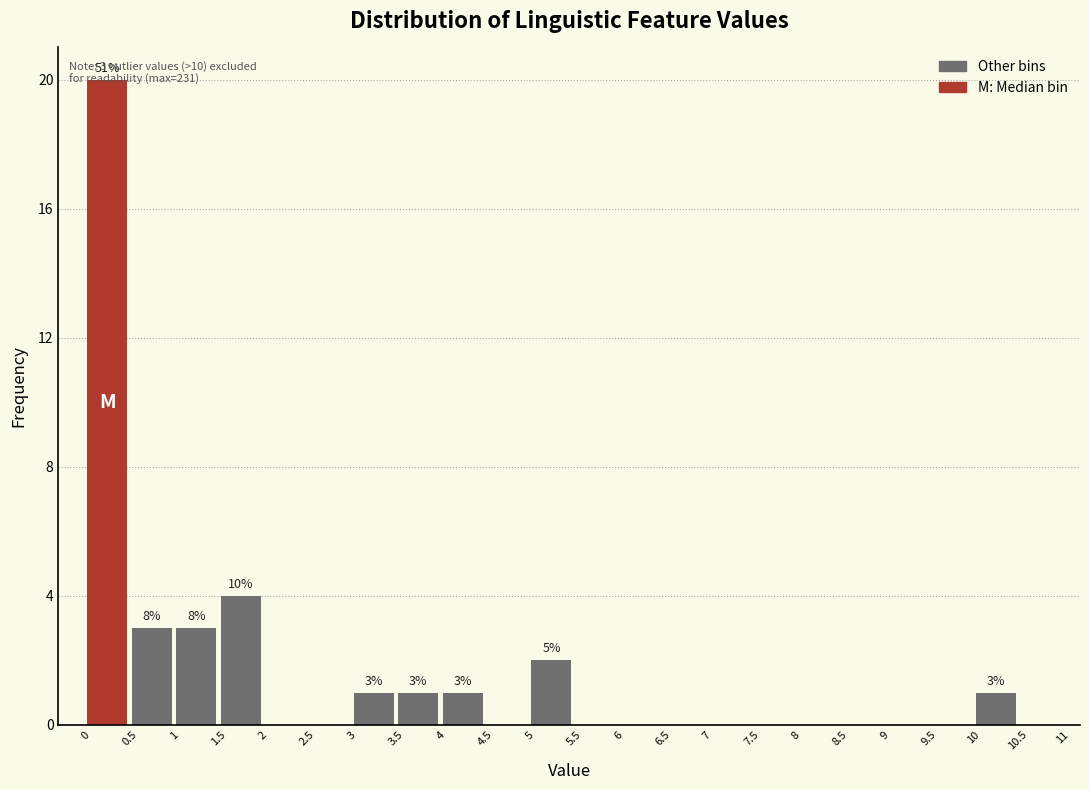

Which range on the x-axis has the tallest bar?

0 to 0.5